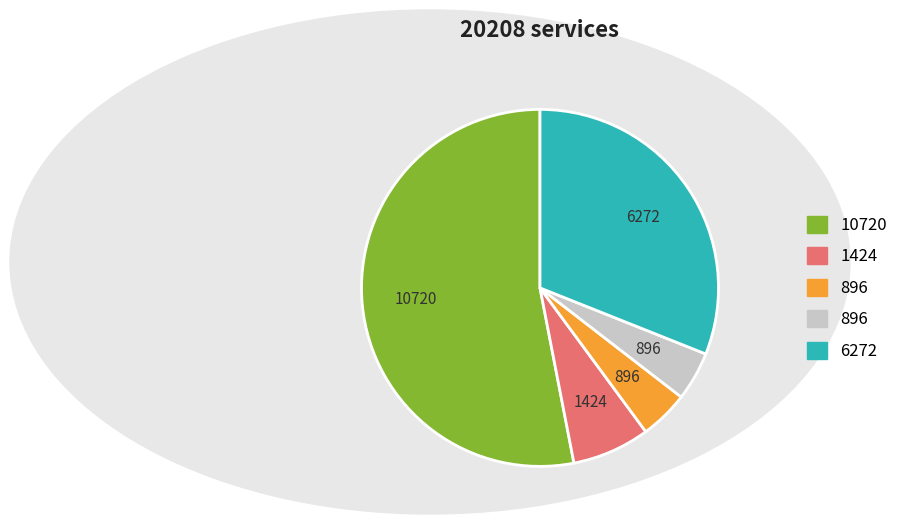

Count the number of slices in the pie.

5